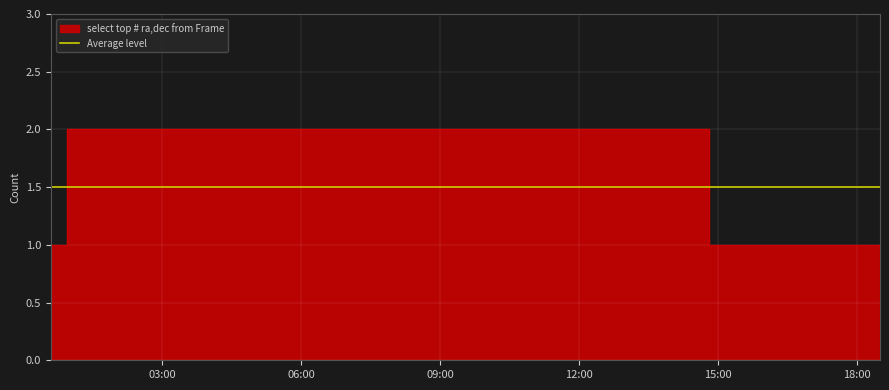

What is the ratio of the value at 2019-04-01 00:57:00 to the value at 2019-04-01 00:36:00?

2.0